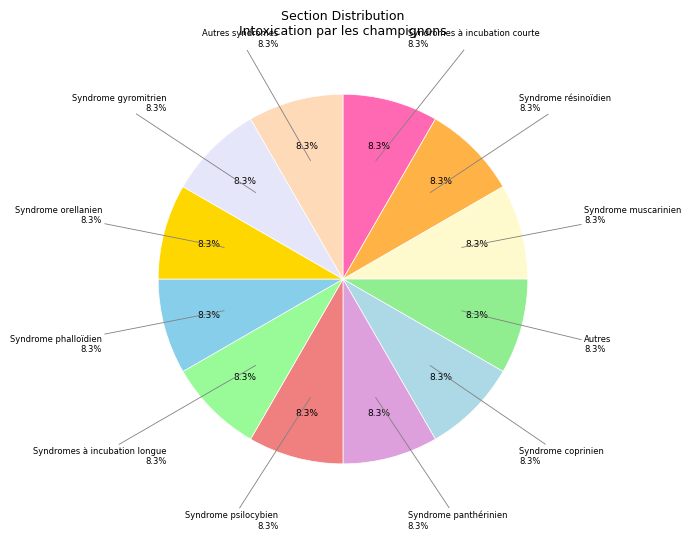

Count the number of slices in the pie.

12